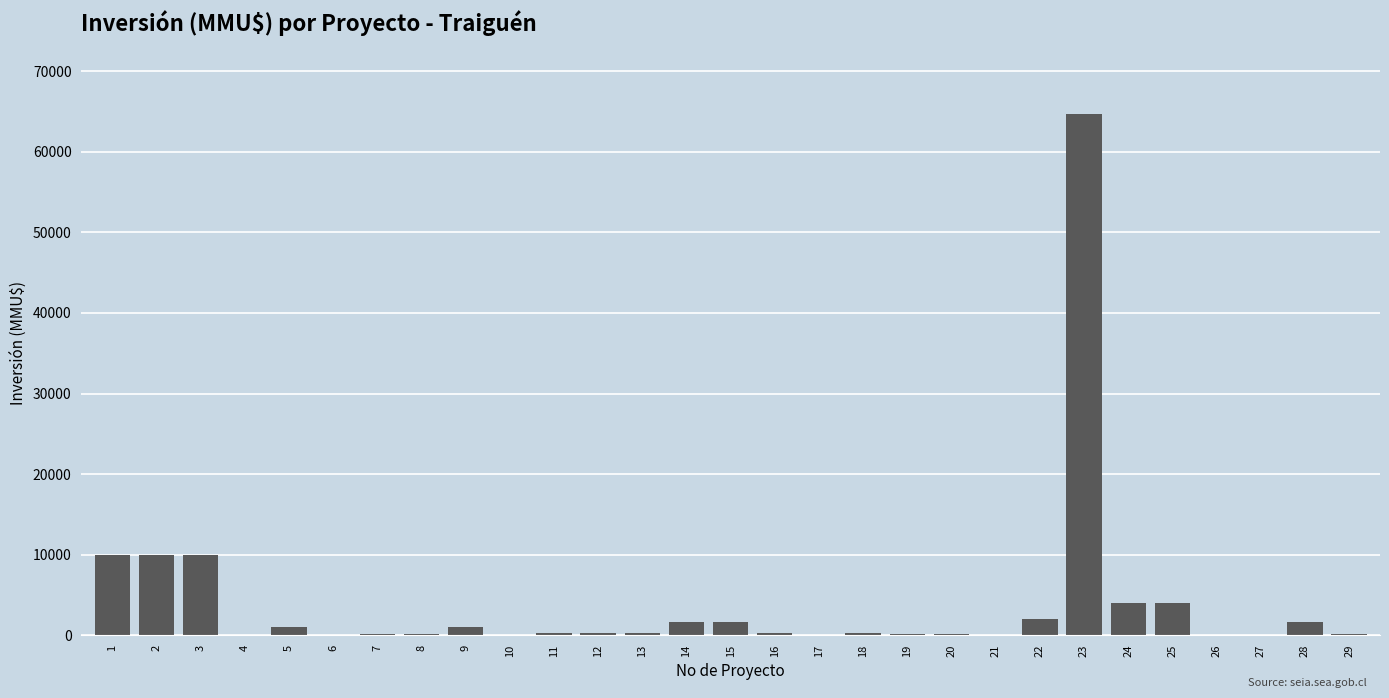

What is the maximum value shown in the chart?

64655